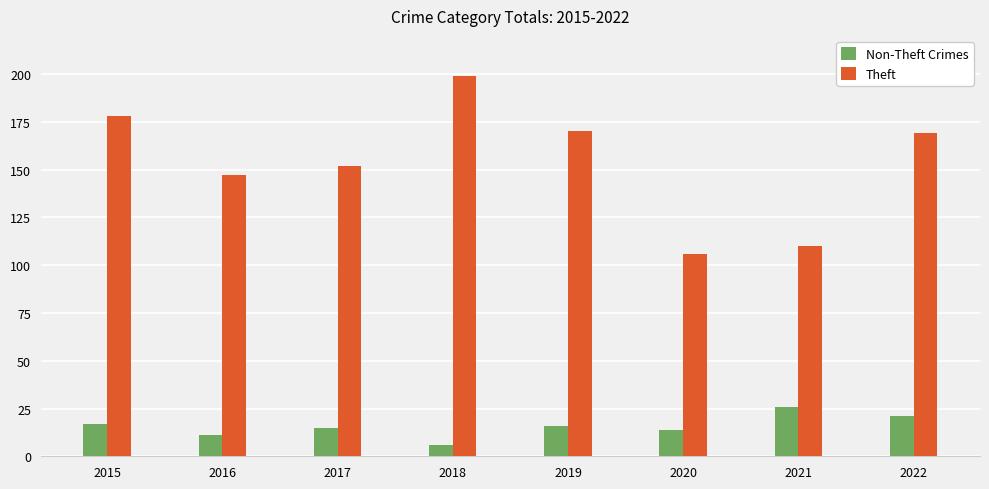

Reading right to left, list all the values displayed in this chart.

Non-Theft Crimes: 2022=21	2021=26	2020=14	2019=16	2018=6	2017=15	2016=11	2015=17
Theft: 2022=169	2021=110	2020=106	2019=170	2018=199	2017=152	2016=147	2015=178